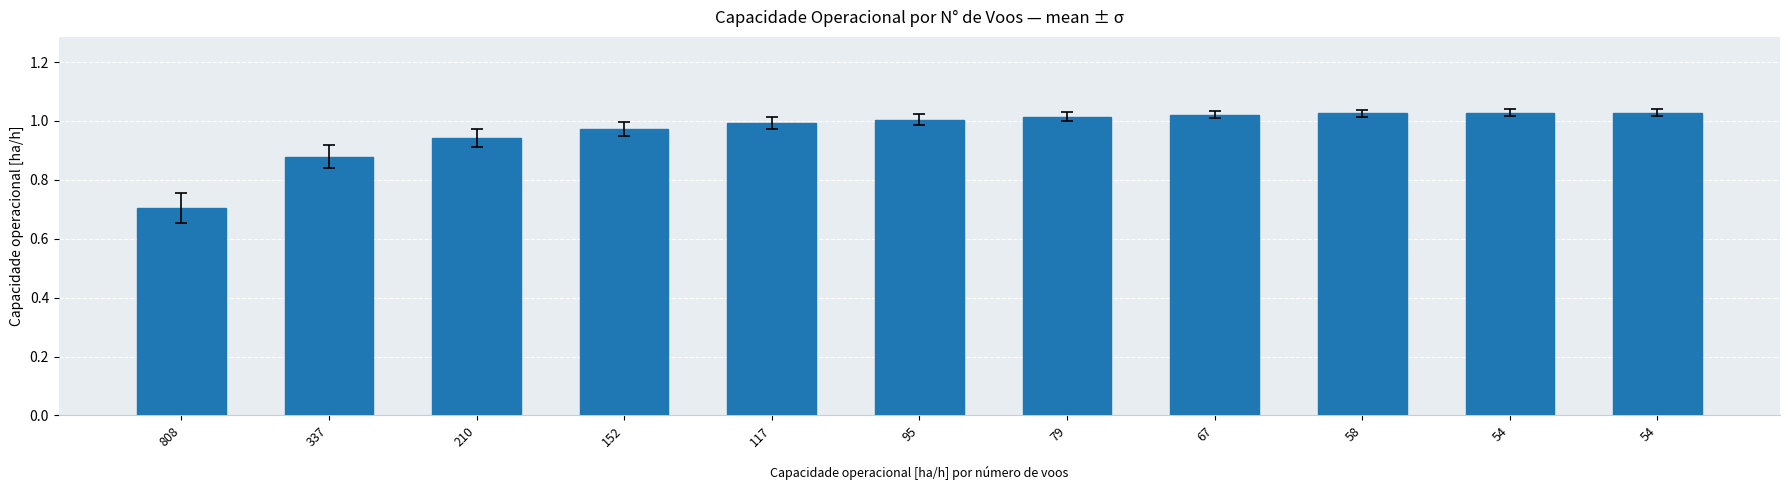

How many data points does each series have?

11